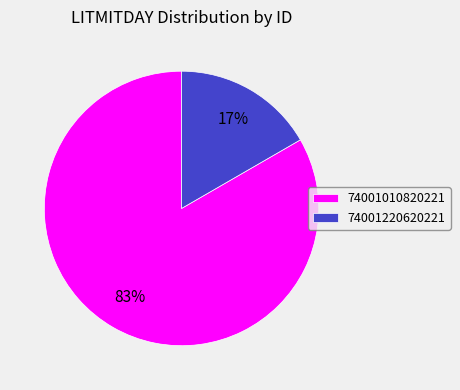

True or false: 74001010820221 accounts for 83% of the total.

True